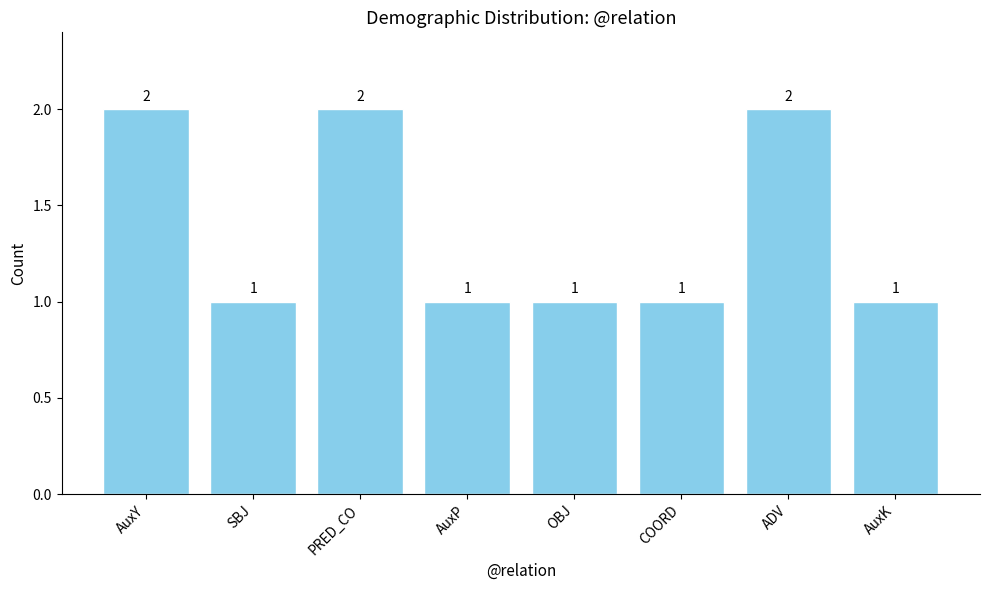

Is it true that the value at ADV is 2?

True